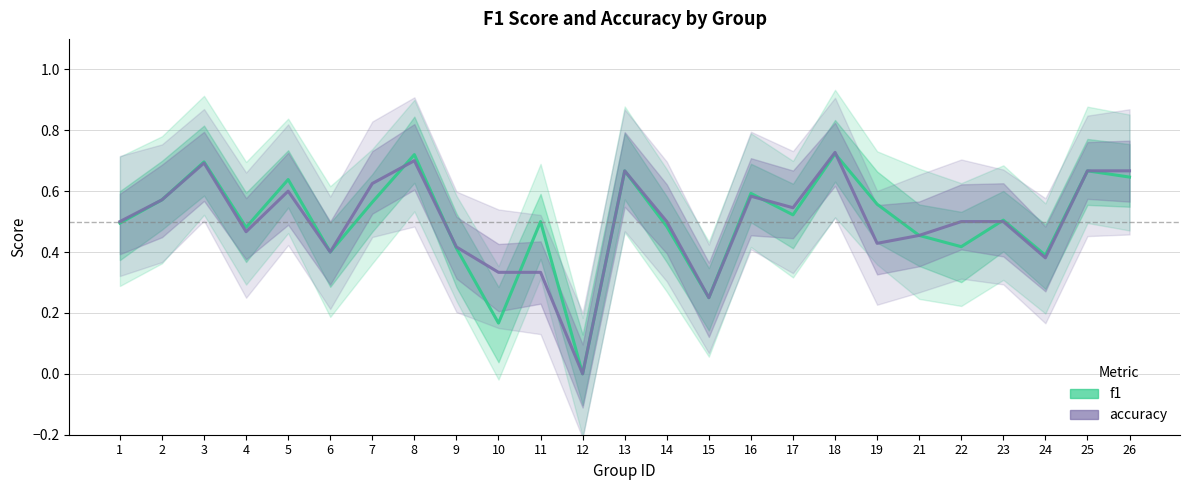

The value of f1 at 7 is 0.4. True or false?

False